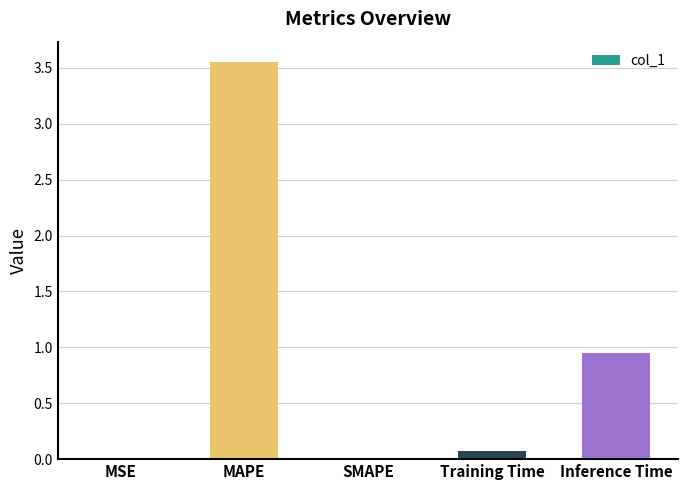

True or false: the data shows 0.1 at Training Time.

True